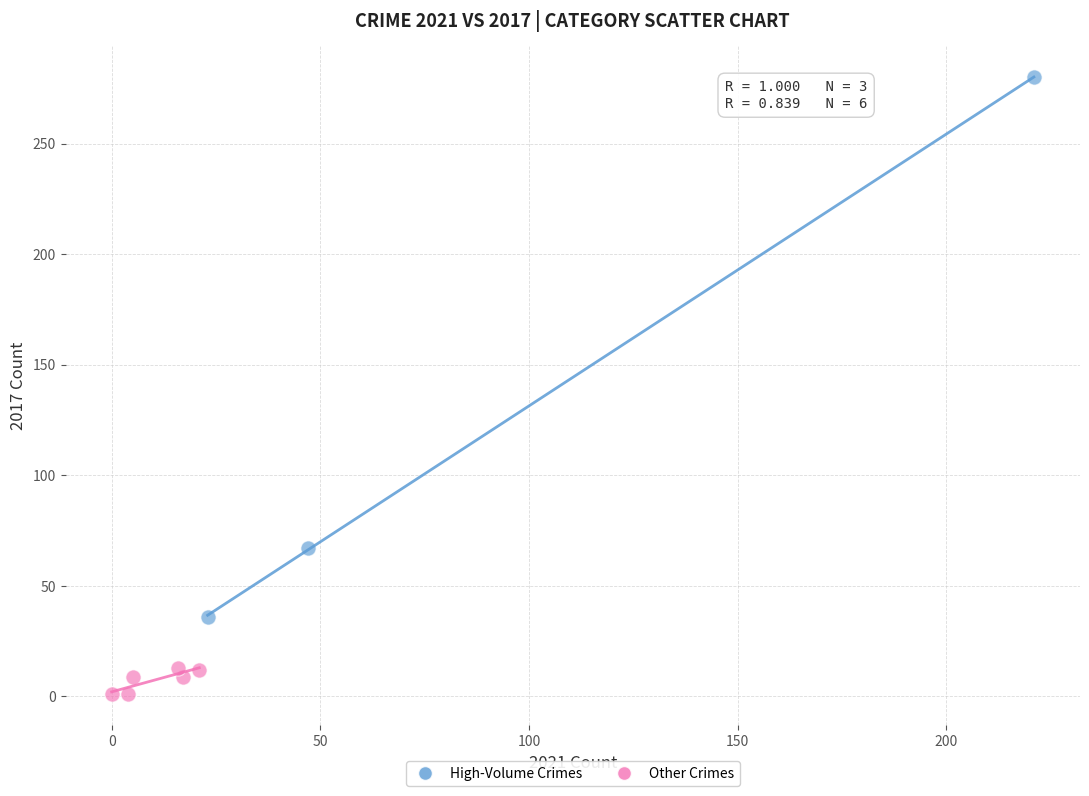

What are all the series names shown in the legend?

High-Volume Crimes, Other Crimes